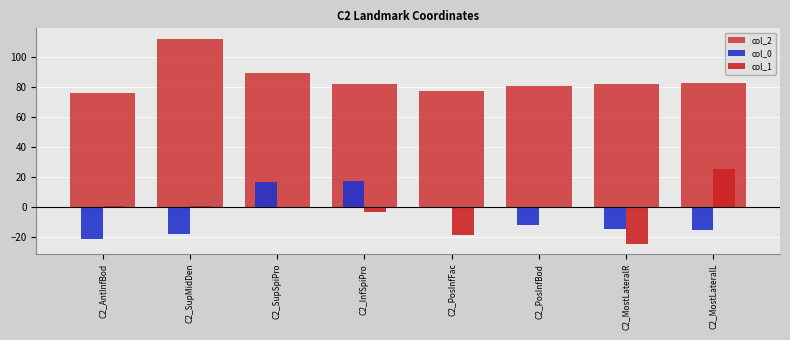

What position from the right is C2_PosInfBod?

3